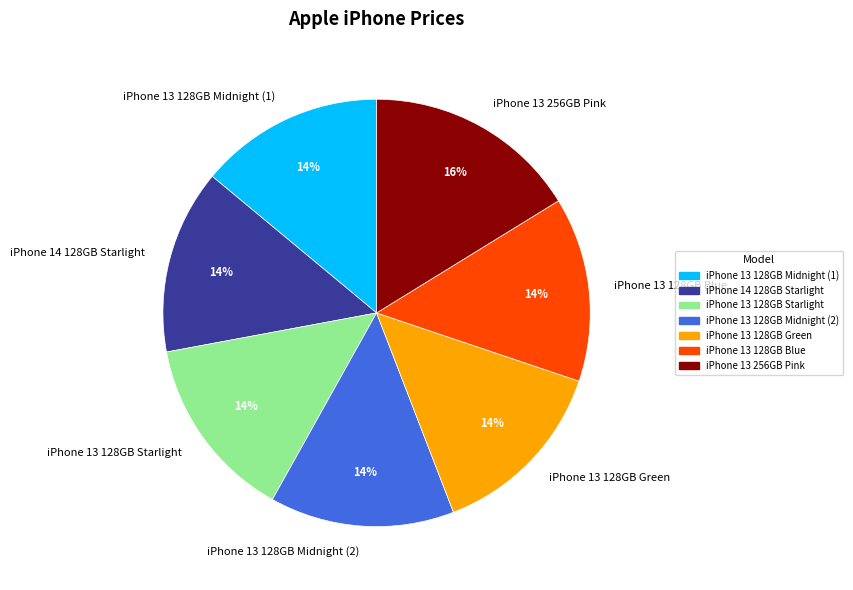

Do iPhone 13 128GB Blue and iPhone 13 128GB Midnight (2) together represent more than half of the pie?

No